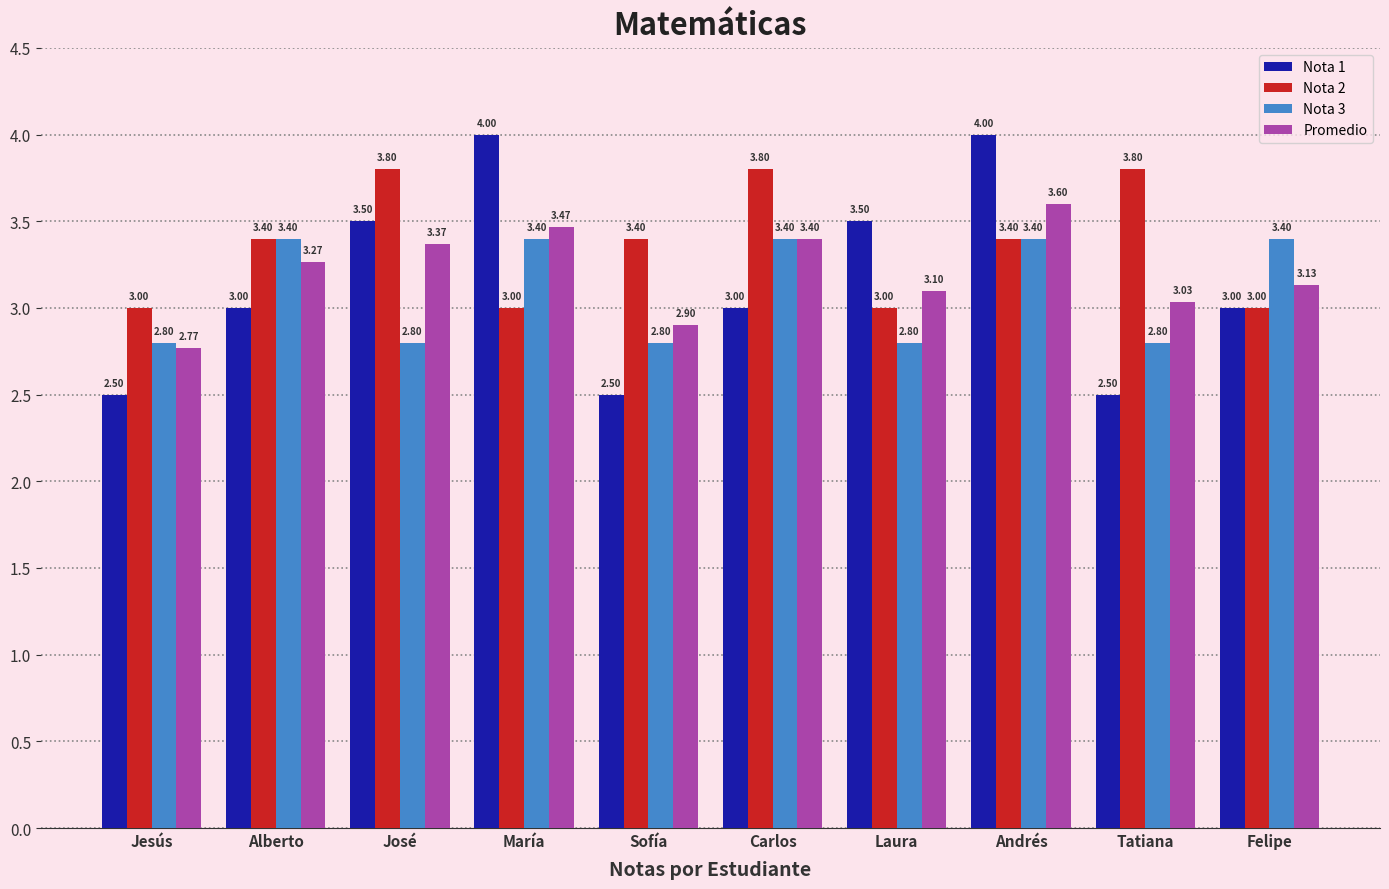

How many bars are there in each group?

4